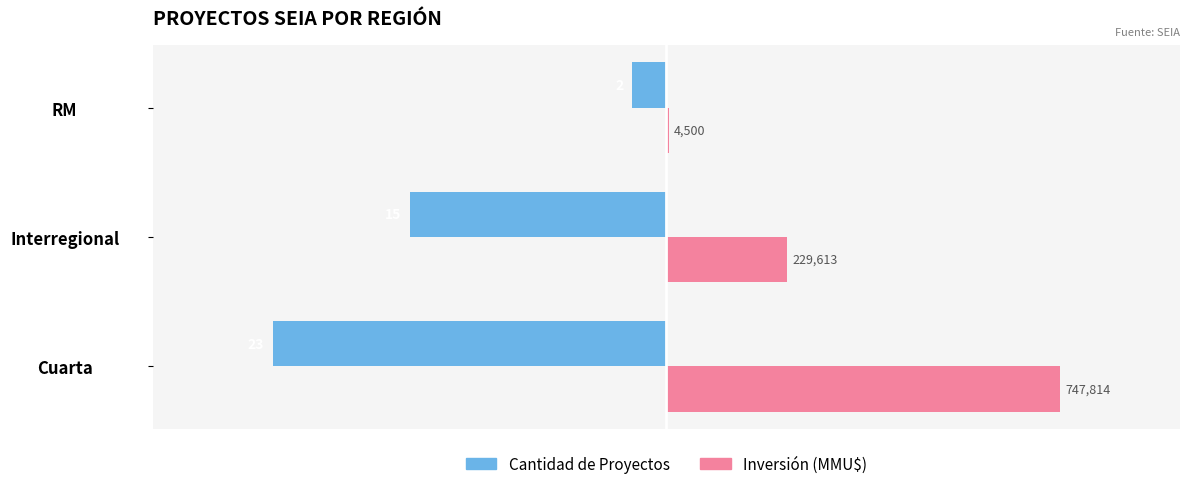

Which series has the largest total across all categories?

Inversión (MMU$)